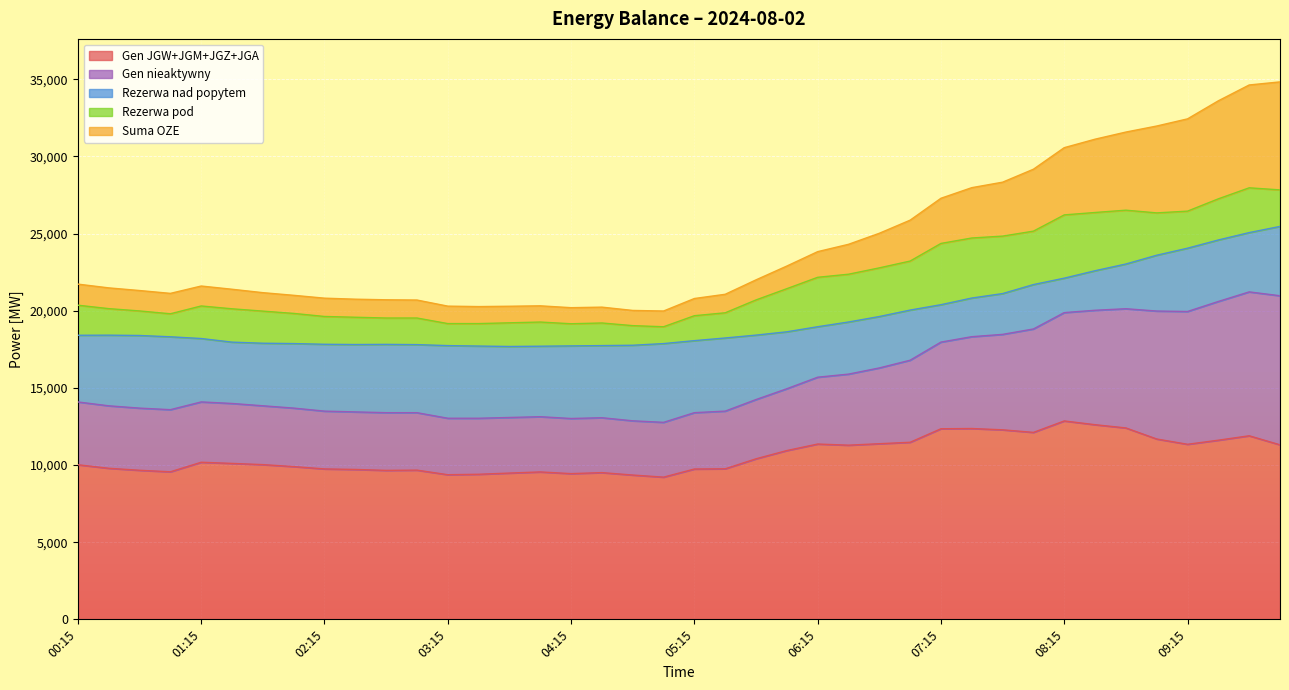

True or false: suma_oze has a value of 10822 at 09:00.

False